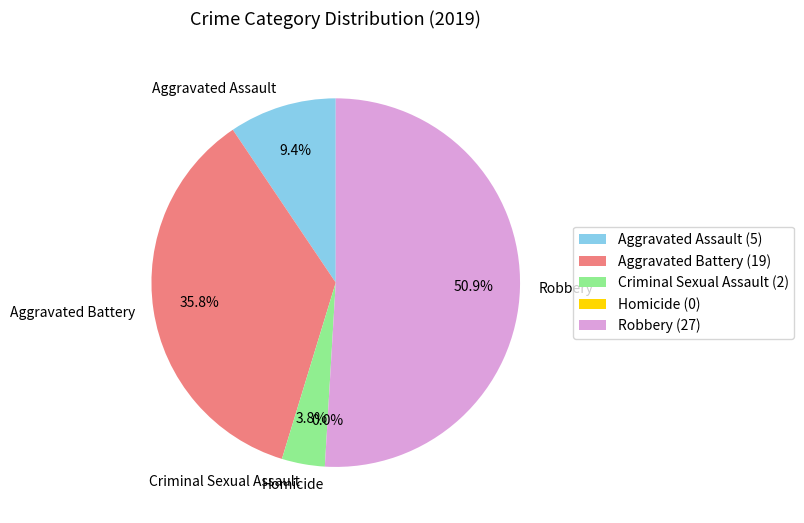

Combined, what portion of the pie is Robbery and Aggravated Assault?

60.4%